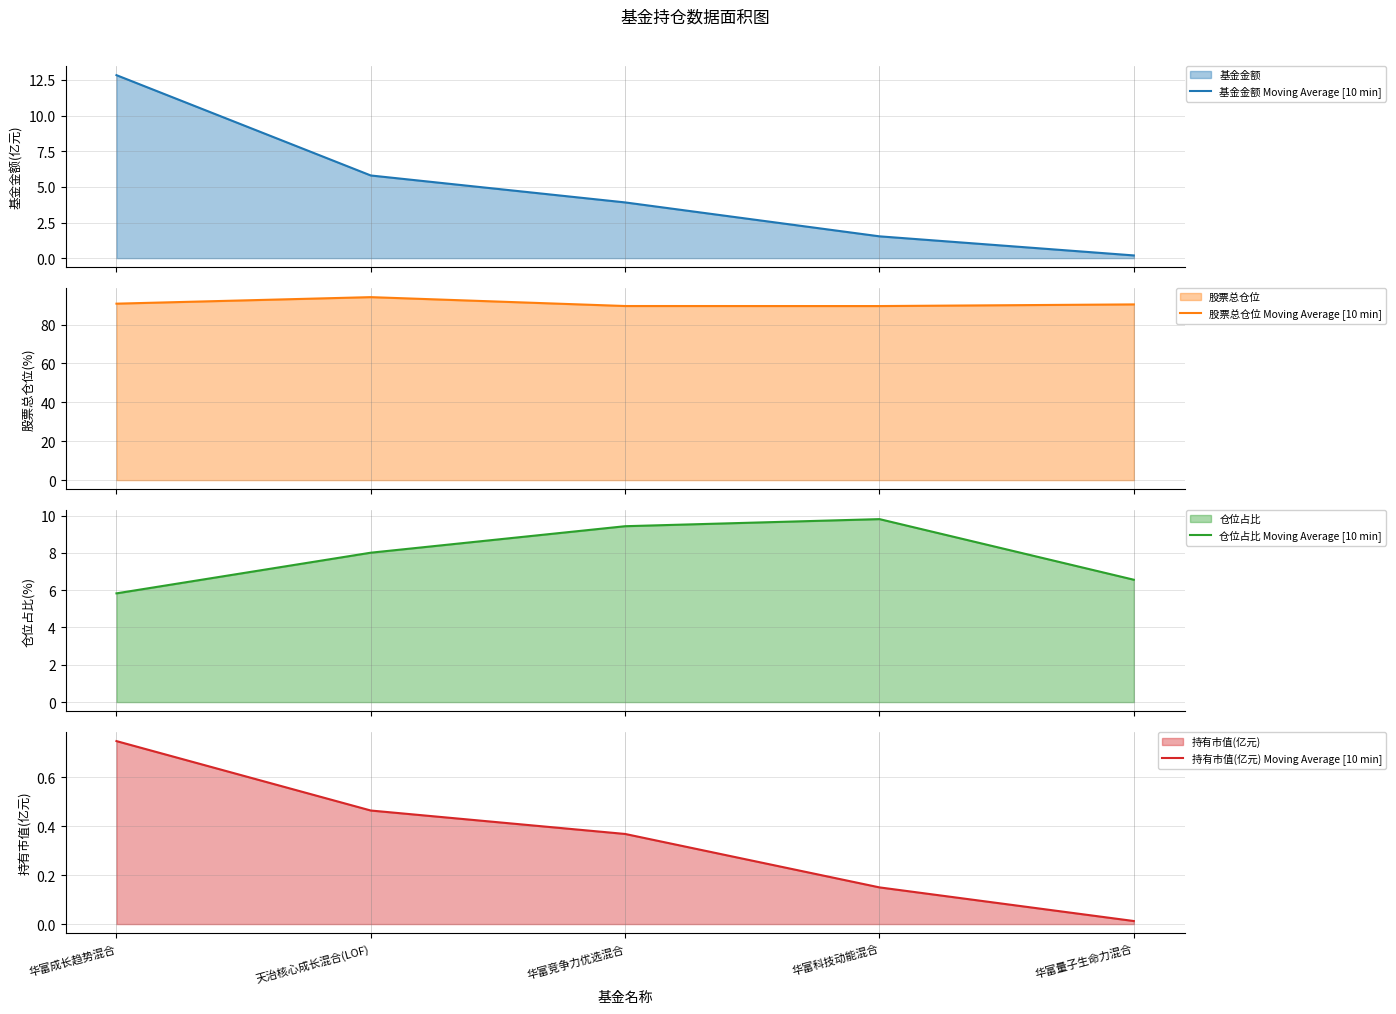

Does the chart display data point markers on the line(s)?

No